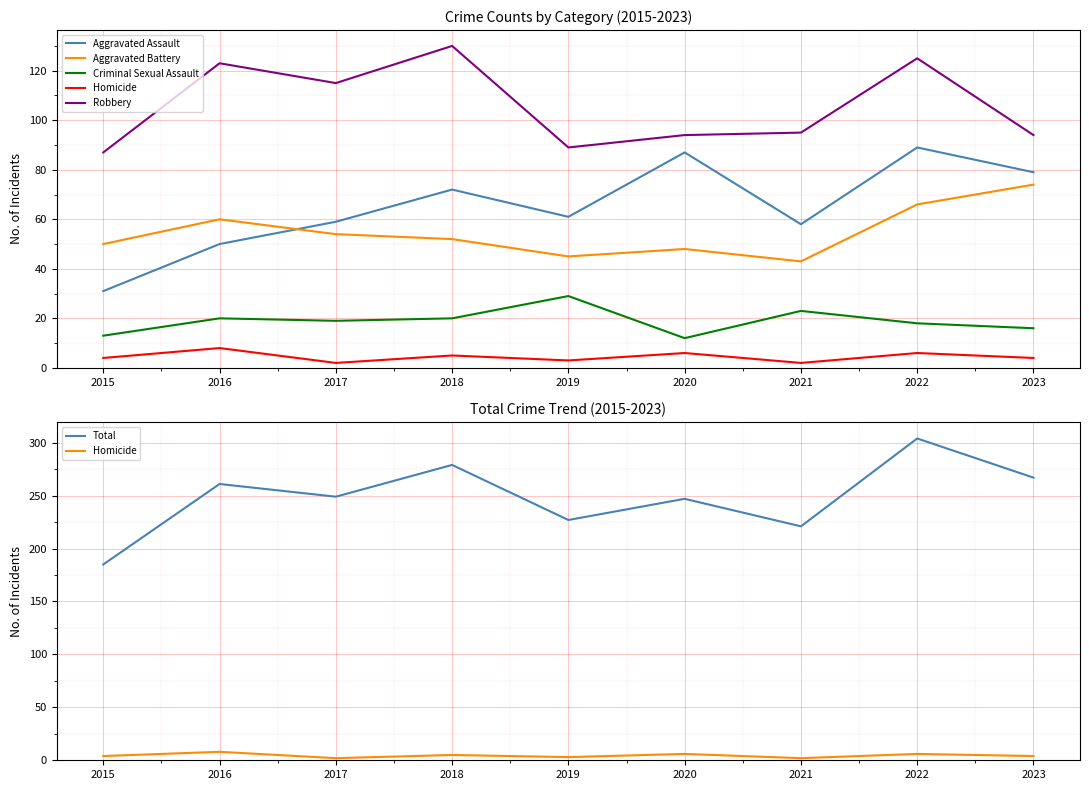

True or false: Homicide has more than 1 points higher than both neighbors.

True